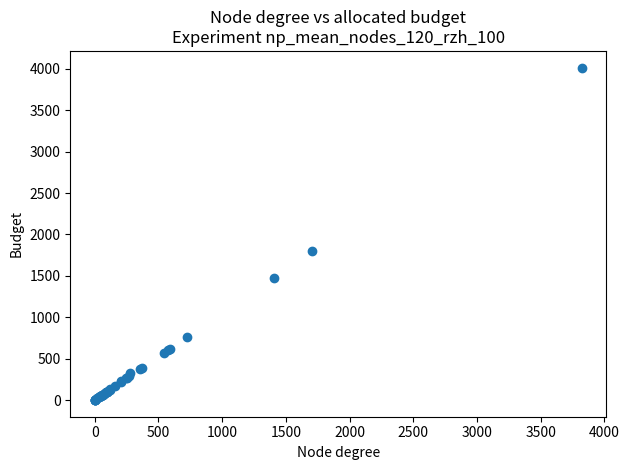

What Y value in the scatter plot is closest to 2007?

1794.8